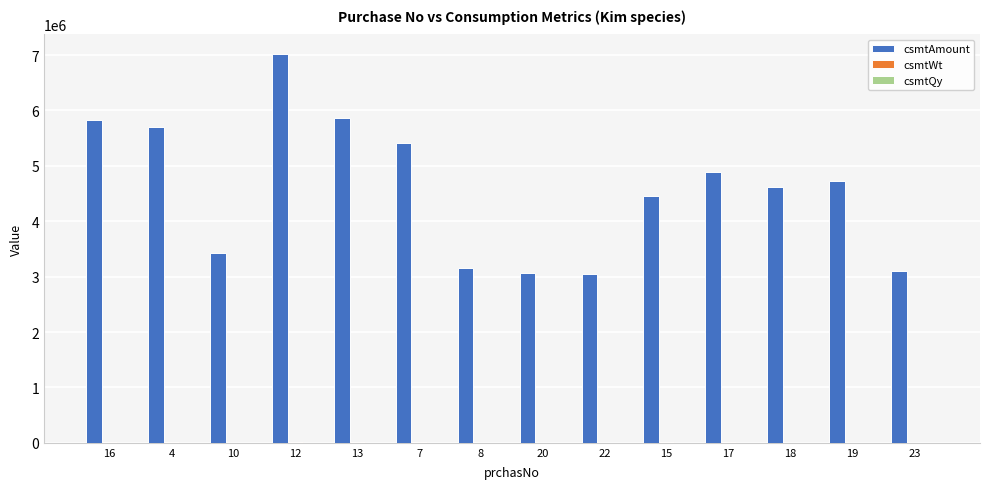

At which category is the sum across all series the highest?

12